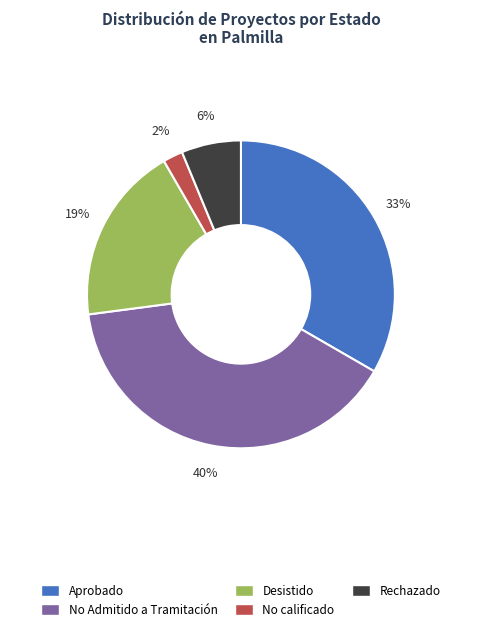

Do No calificado and Aprobado together represent more than half of the pie?

No